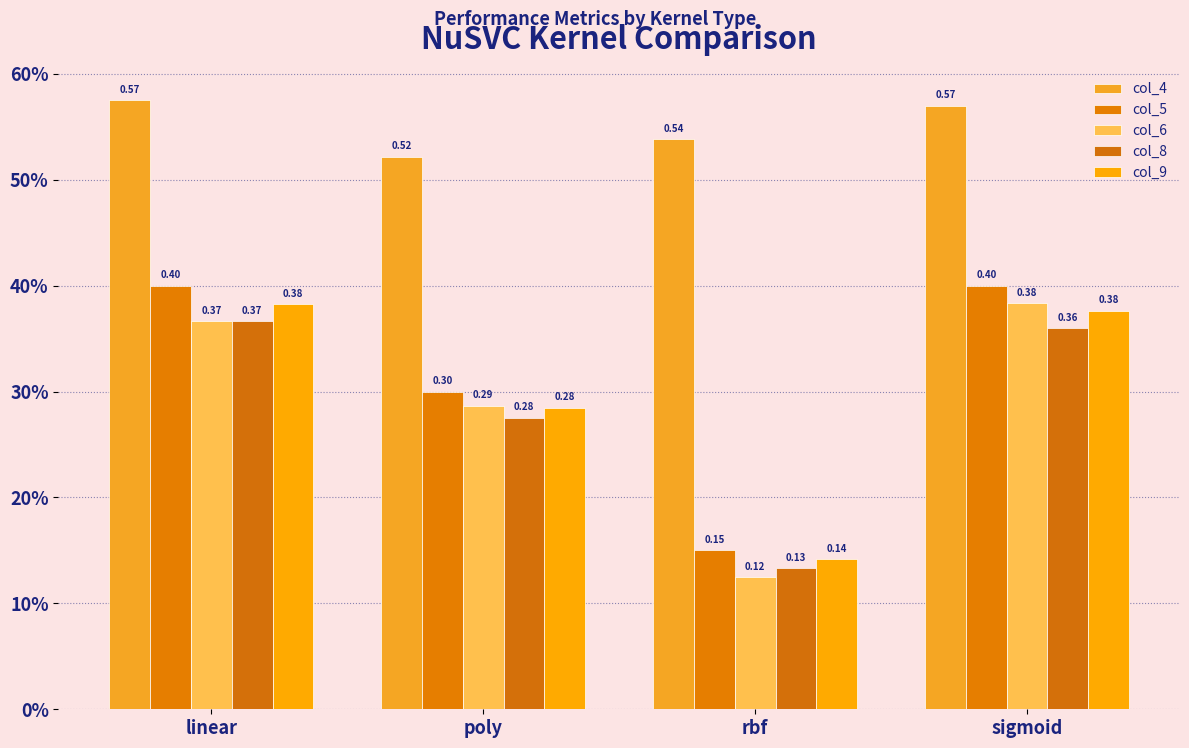

Does the chart contain stacked bars?

No